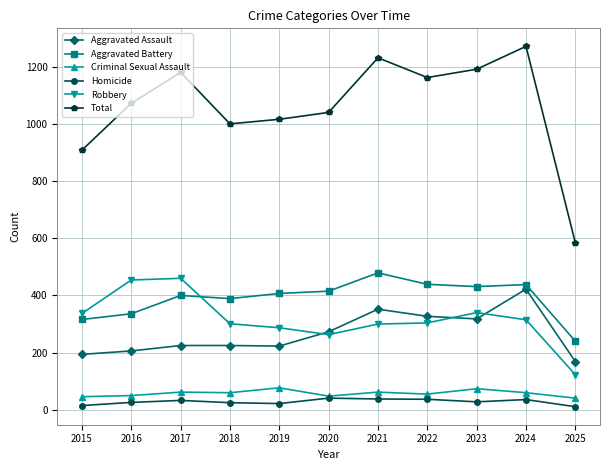

What is the approximate value of Robbery at 2015, to the nearest 5?

335